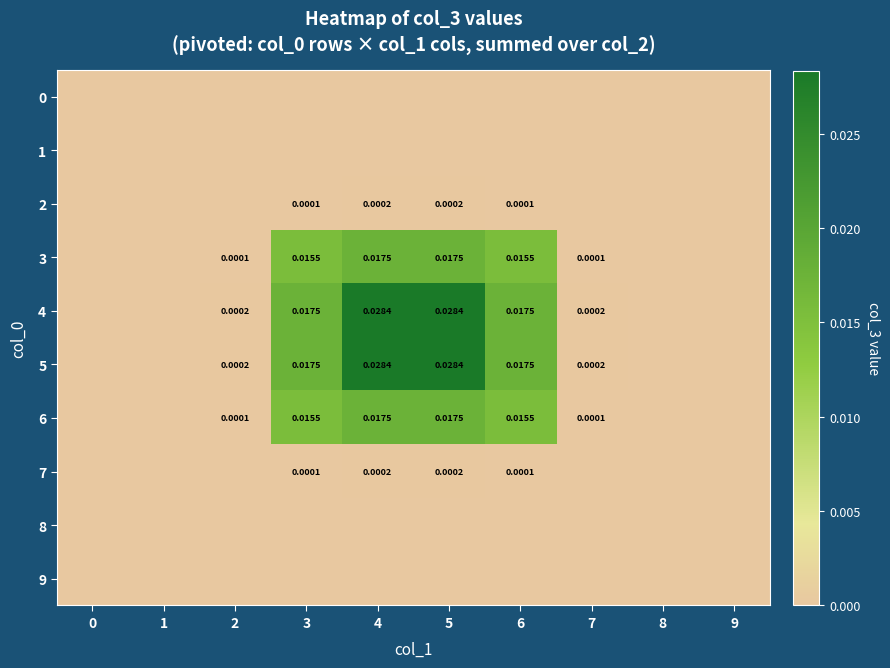

The 2 series shows -0.0 at 0. True or false?

False